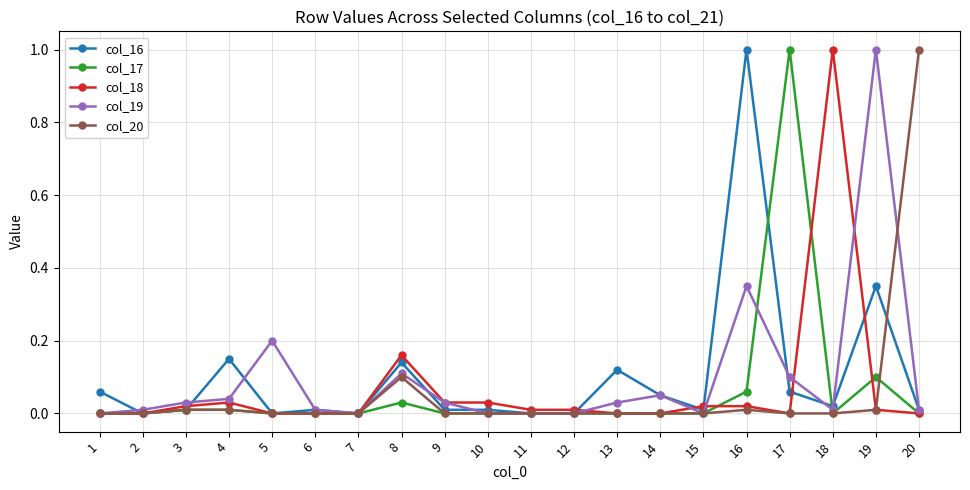

True or false: col_16 has a value of 0.0 at 11.

True